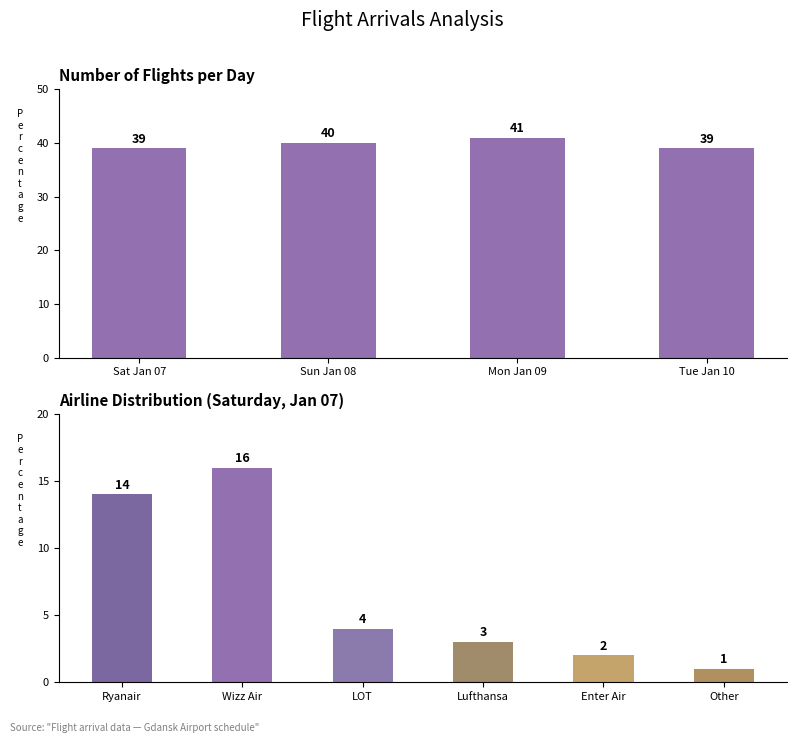

What is the smallest value displayed?

39